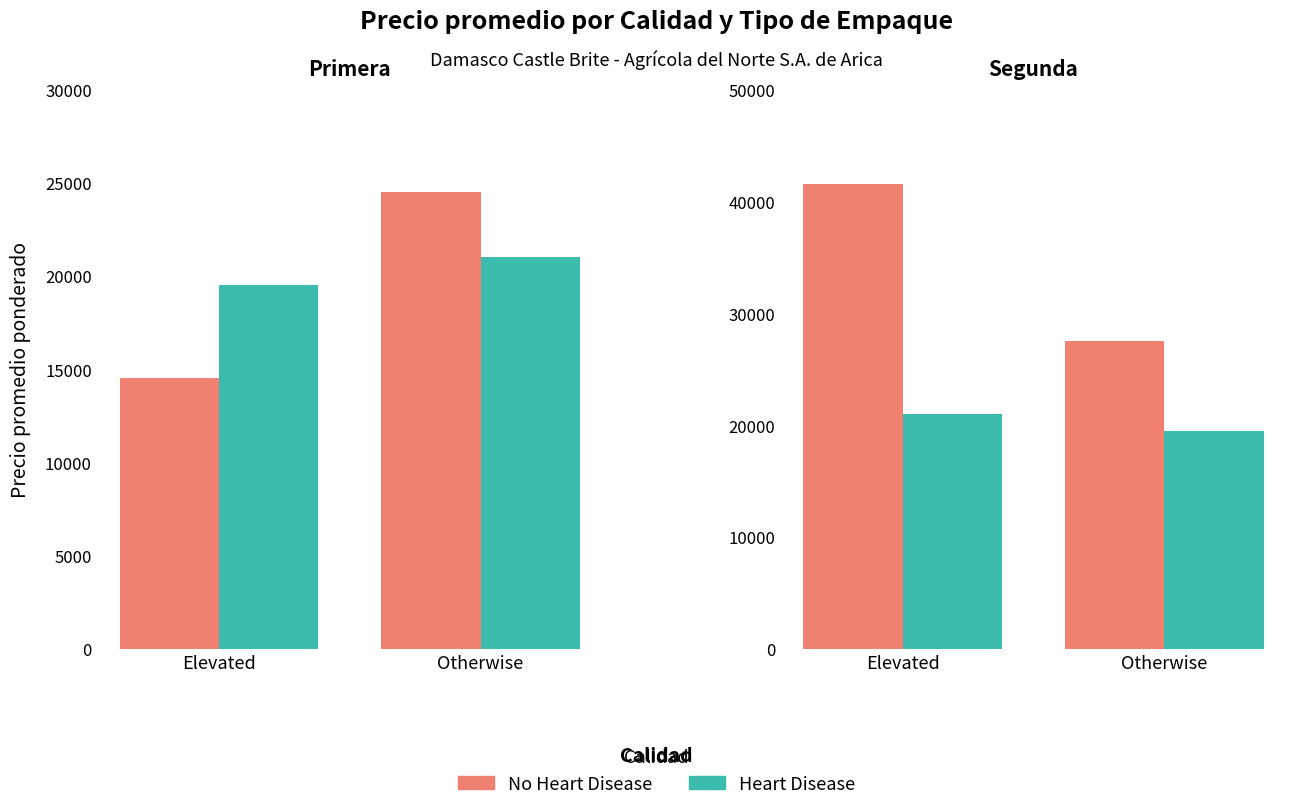

Is the value of Heart Disease at Otherwise greater than the value of No Heart Disease at Elevated?

No